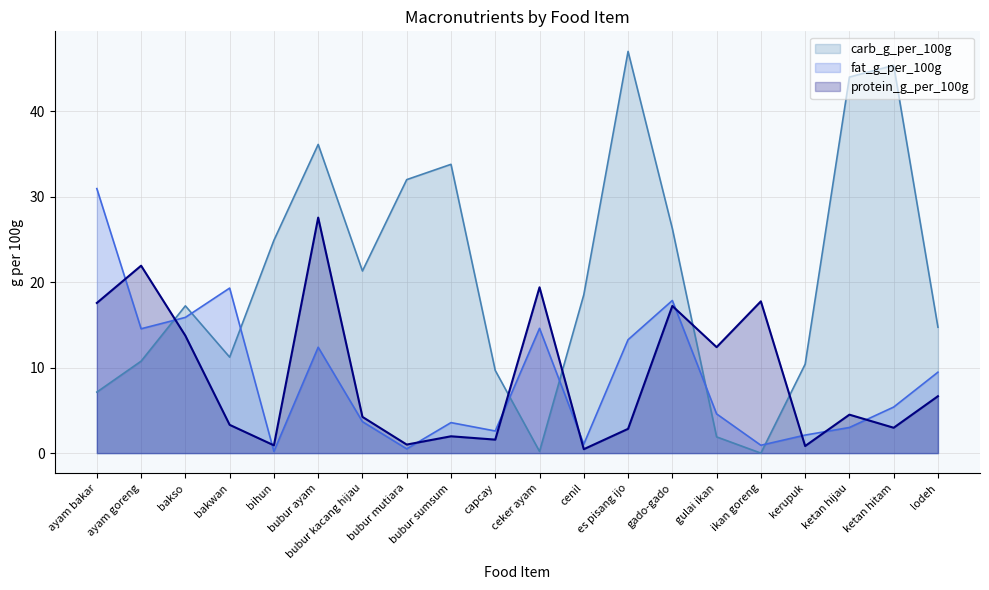

What is the difference between the carb_g_per_100g values at ikan goreng and bakwan?

11.2